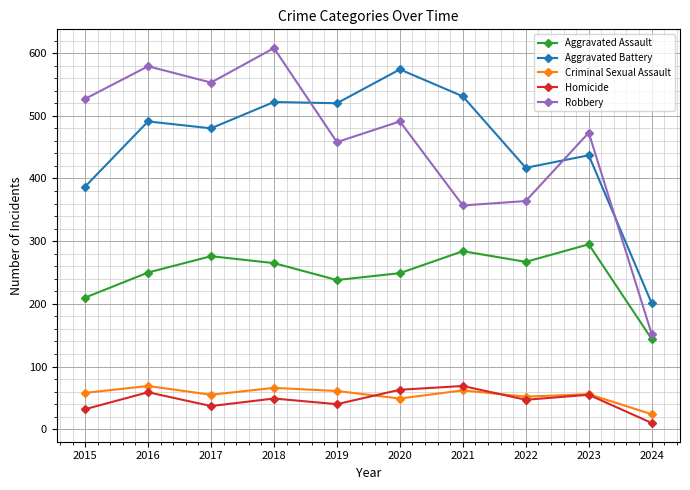

Which series has the largest range (max minus min)?

Robbery